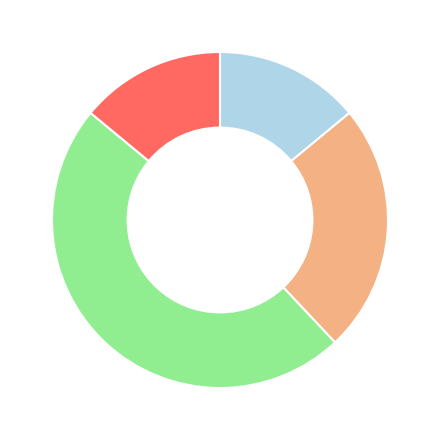

Does any single category account for the majority?

No